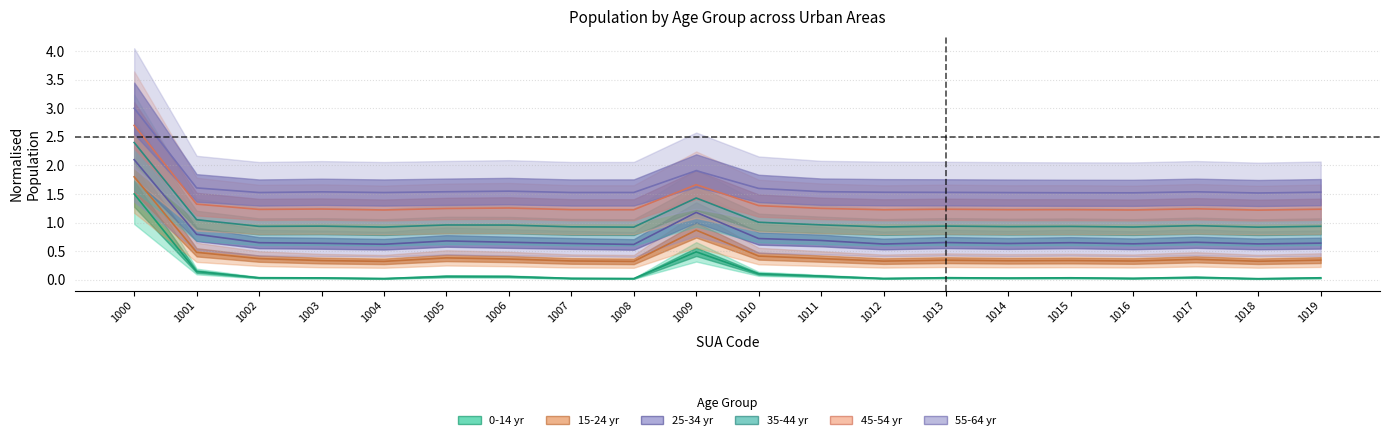

What is the value of the 15-24 yr point at the 5th from the left?

0.3